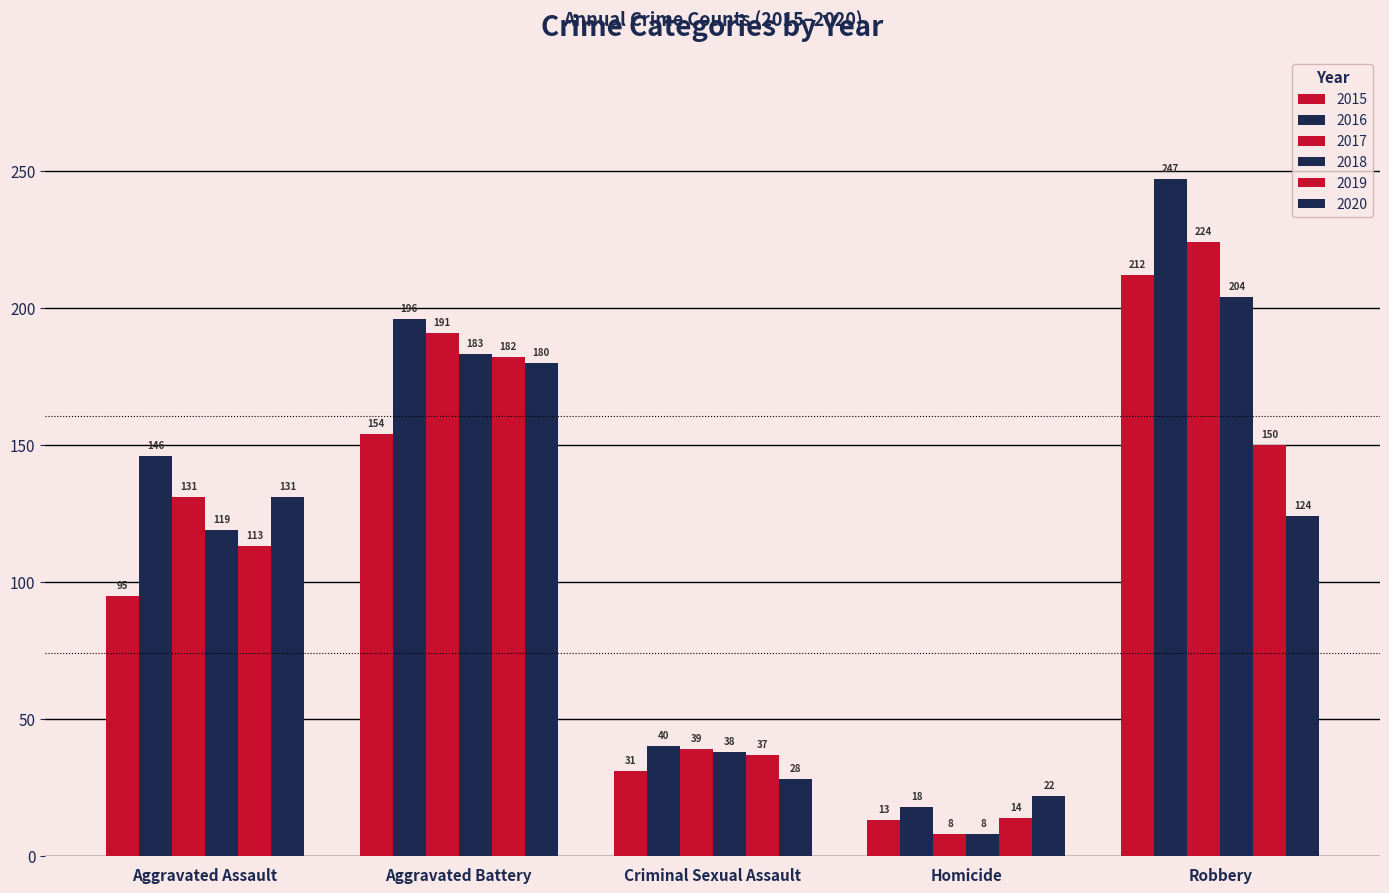

What is the minimum value shown in the chart?

8